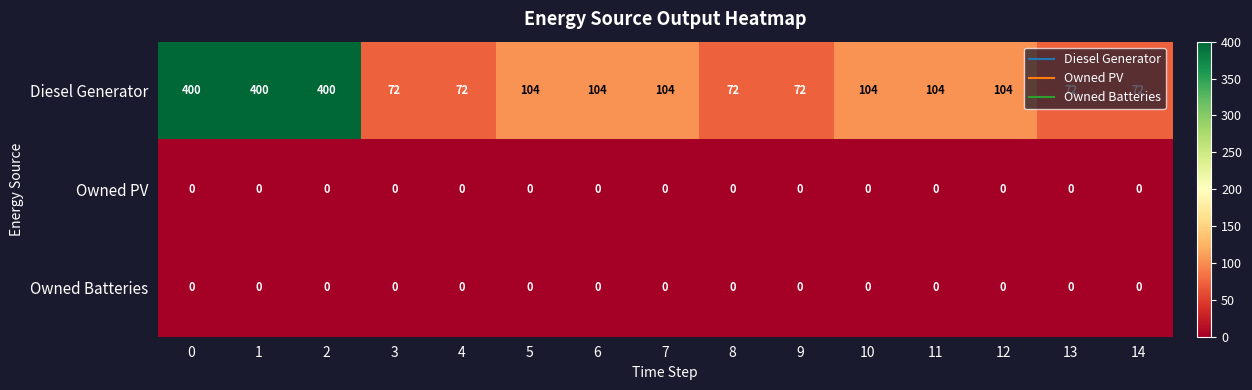

What is the total value across all series at 13?

72